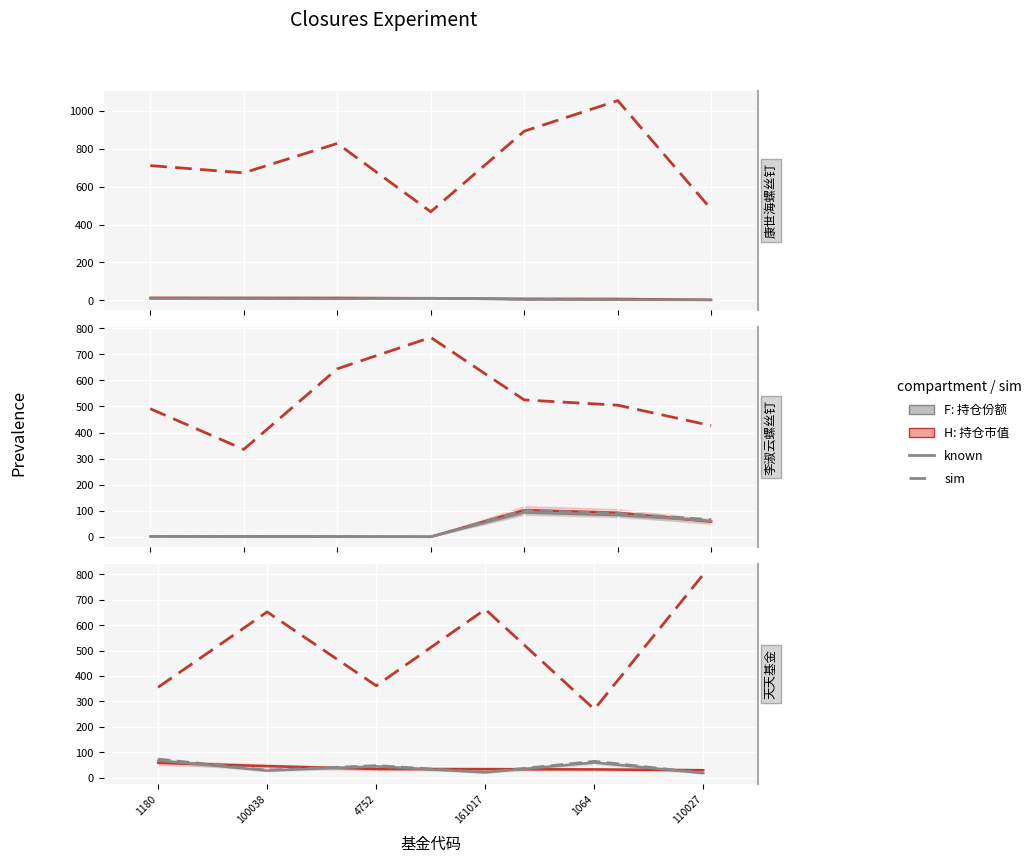

In sim 持仓份额, how many points are lower than both neighbors (excluding endpoints)?

2